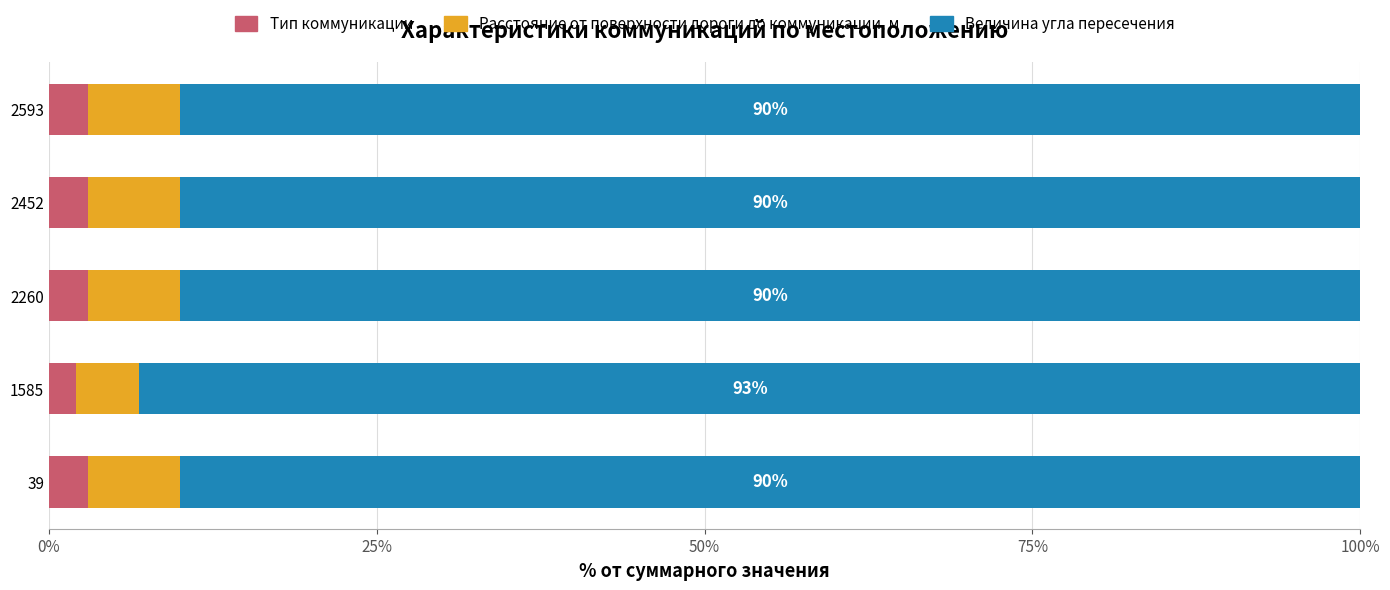

What is the average value of the Тип коммуникации series?

2.8